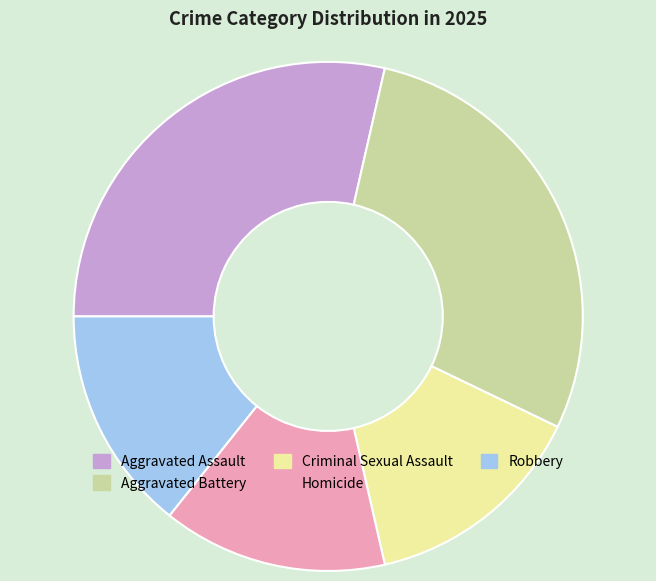

Approximately how many times larger is the value at Homicide compared to Aggravated Assault?

0.5